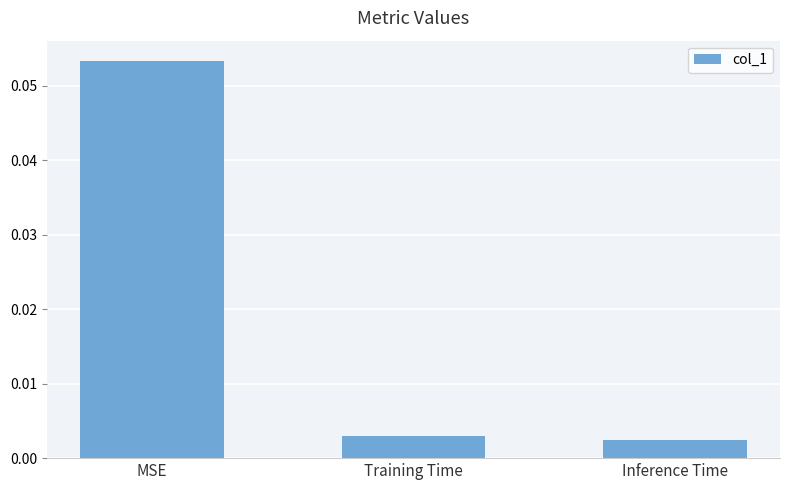

List the labels in order of value, largest first.

MSE, Training Time, Inference Time